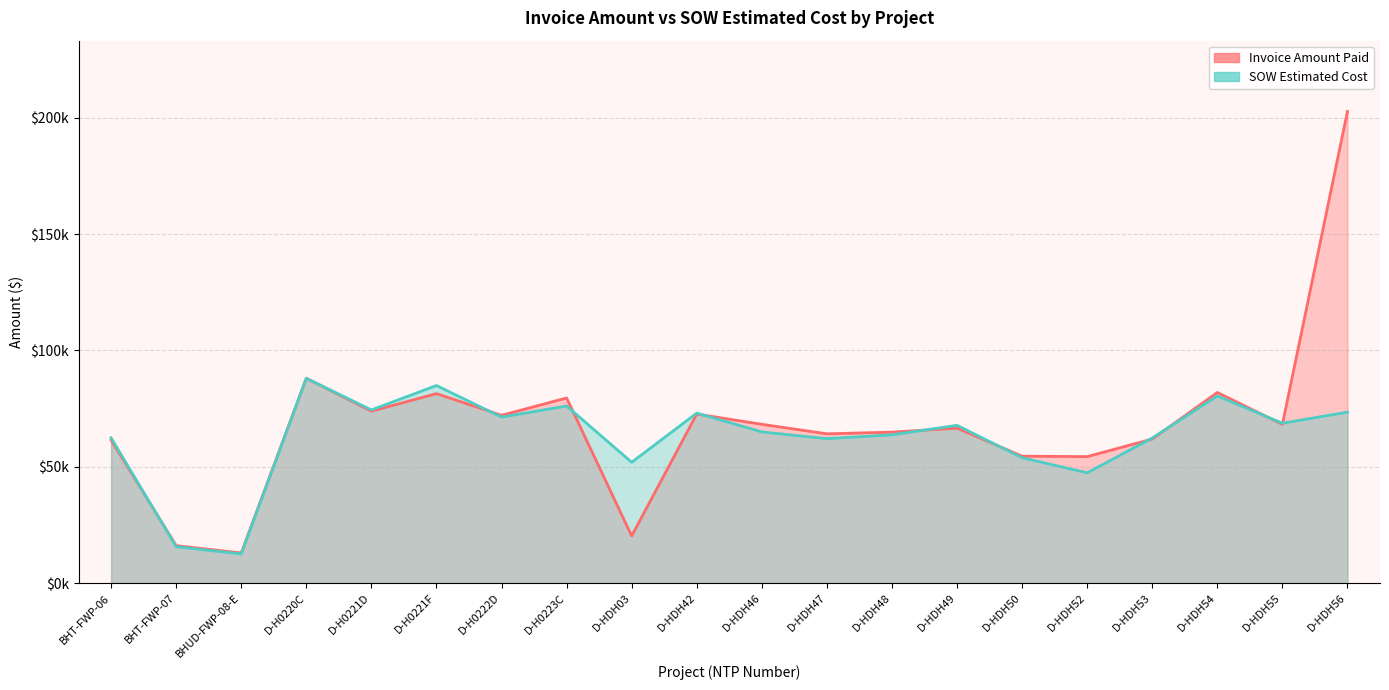

Reading left to right, what are all the values shown in this chart?

Invoice Amount Paid: BHT-FWP-06=61491.1	BHT-FWP-07=16153.8	BHUD-FWP-08-E=13008.1	D-H0220C=88045.5	D-H0221D=73894.0	D-H0221F=81445.0	D-H0222D=72125.0	D-H0223C=79581.5	D-HDH03=20330.3	D-HDH42=72678.0	D-HDH46=68269.0	D-HDH47=64186.0	D-HDH48=64902.5	D-HDH49=66607.5	D-HDH50=54578.5	D-HDH52=54385.1	D-HDH53=61939.0	D-HDH54=81941.0	D-HDH55=68249.0	D-HDH56=202651.0
SOW Estimated Cost: BHT-FWP-06=62460.4	BHT-FWP-07=15690.1	BHUD-FWP-08-E=12601.5	D-H0220C=88033.5	D-H0221D=74446.0	D-H0221F=84935.5	D-H0222D=71361.0	D-H0223C=76139.5	D-HDH03=51958.0	D-HDH42=73070.5	D-HDH46=65001.0	D-HDH47=62104.0	D-HDH48=63756.5	D-HDH49=67840.5	D-HDH50=53906.8	D-HDH52=47432.5	D-HDH53=62383.0	D-HDH54=80443.5	D-HDH55=68736.5	D-HDH56=73491.5